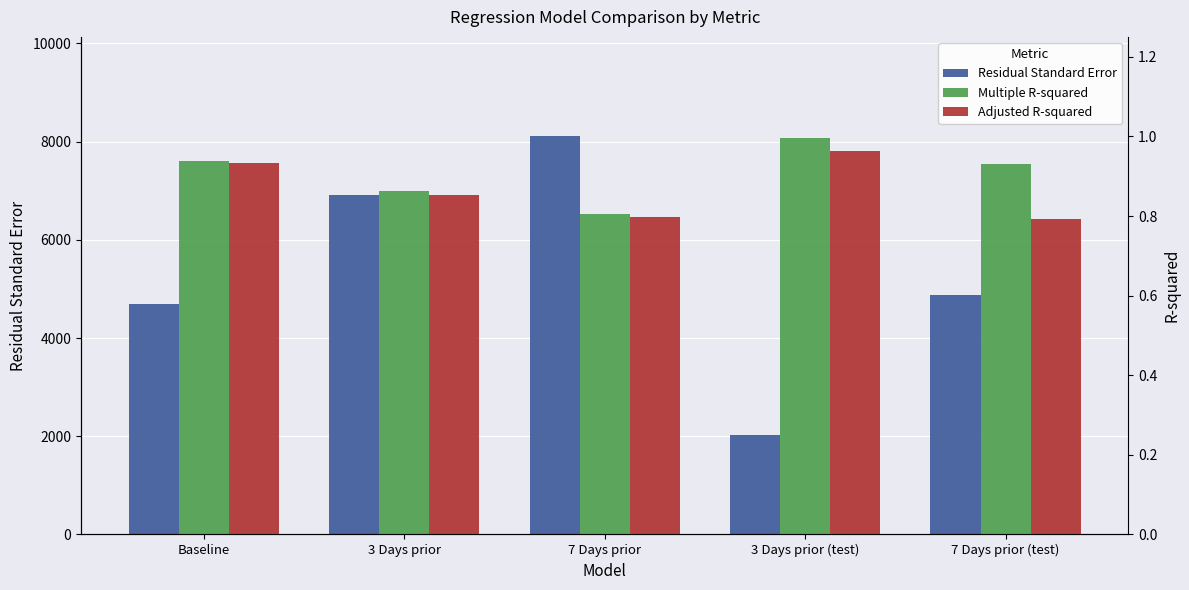

What is the difference between the Multiple R-squared values at 7 Days prior and 7 Days prior (test)?

0.1